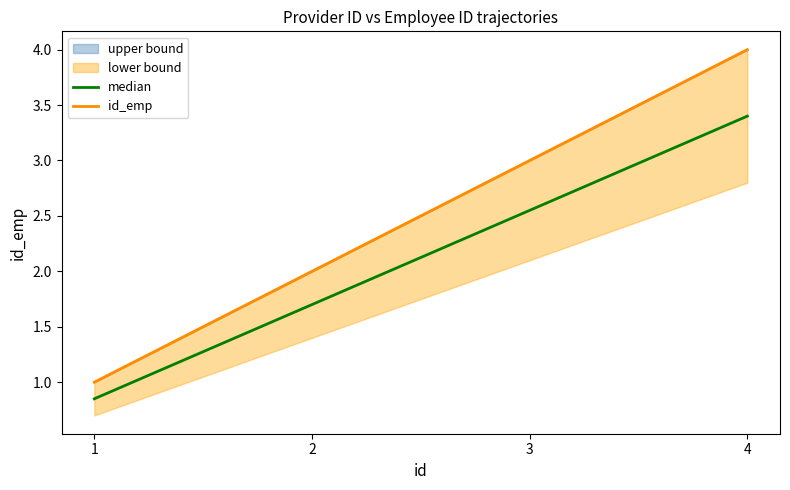

At which label does id_emp reach its peak?

4